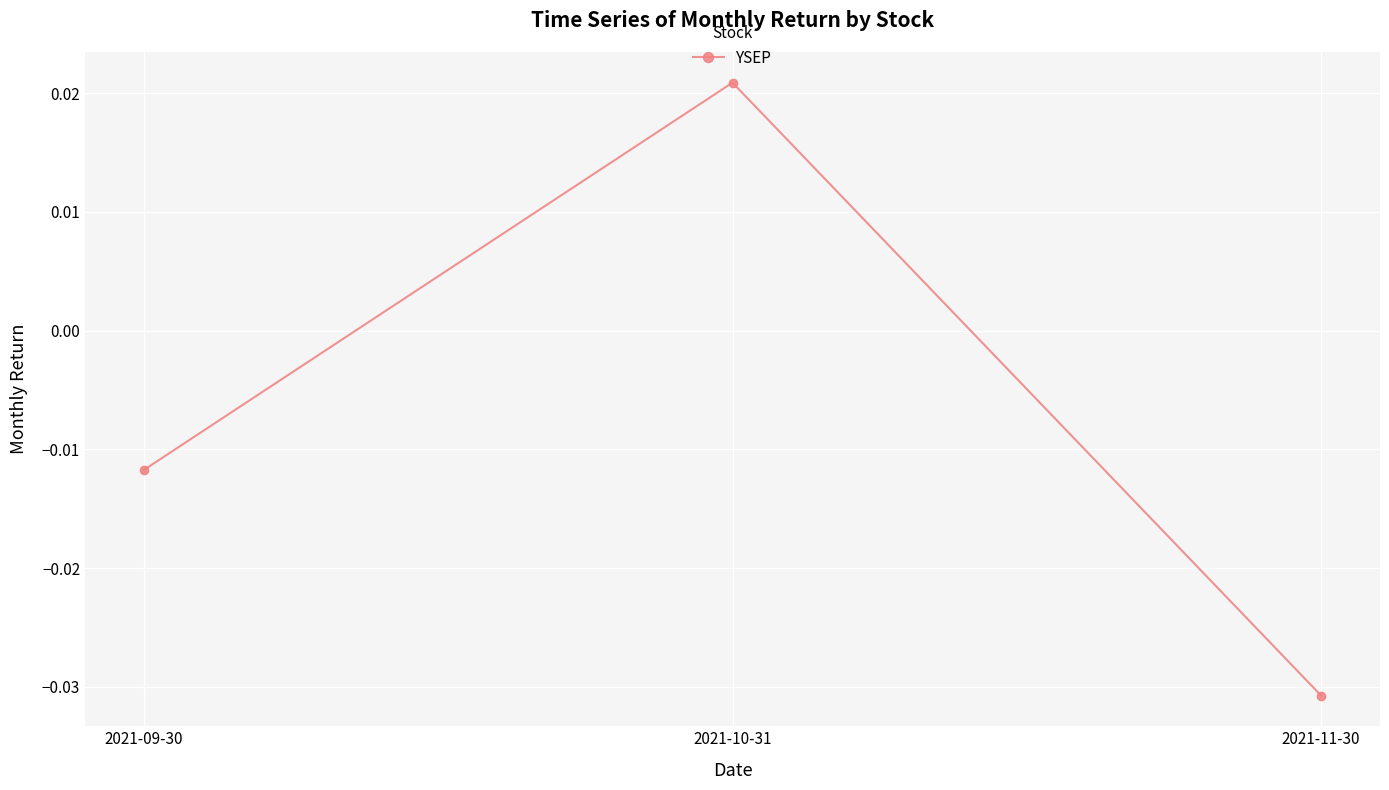

At which category does the chart reach its peak across all series?

2021-10-31